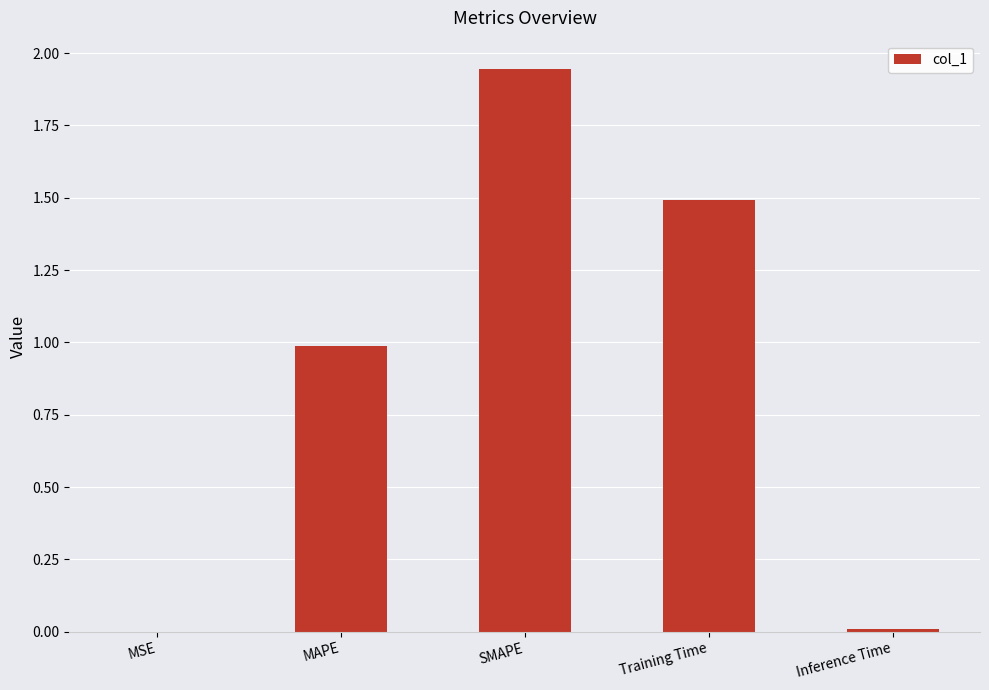

Read the value at Training Time.

1.5